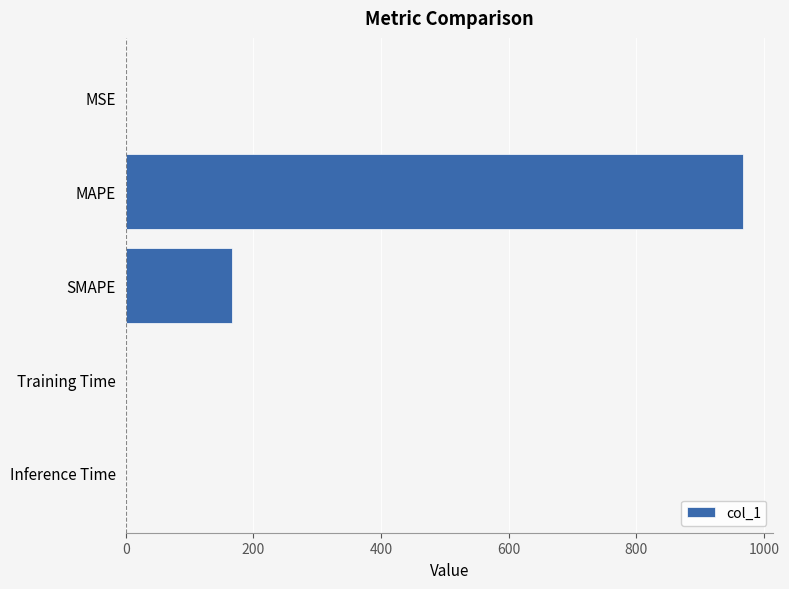

What is the ratio of the value at MAPE to the value at SMAPE?

5.8